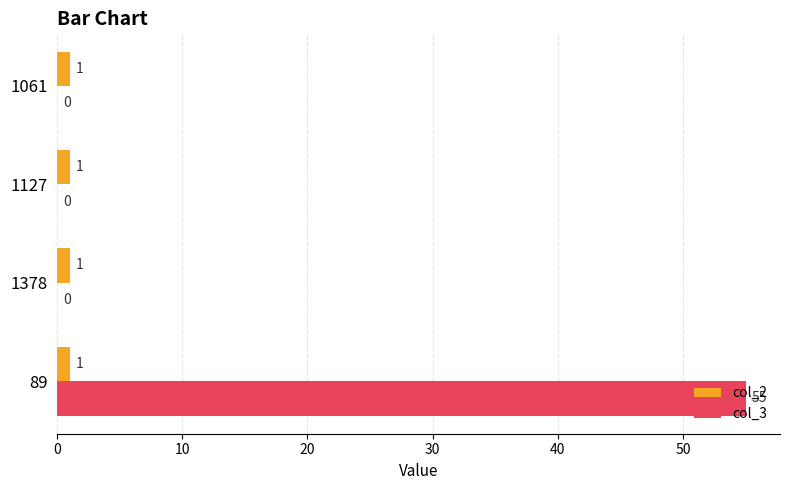

The value of col_3 at 1061 is -33. True or false?

False